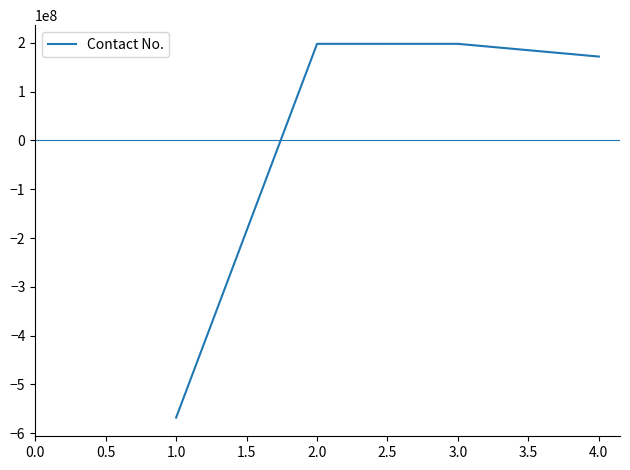

How many interior local peaks (higher than both neighbors) does the data have?

1